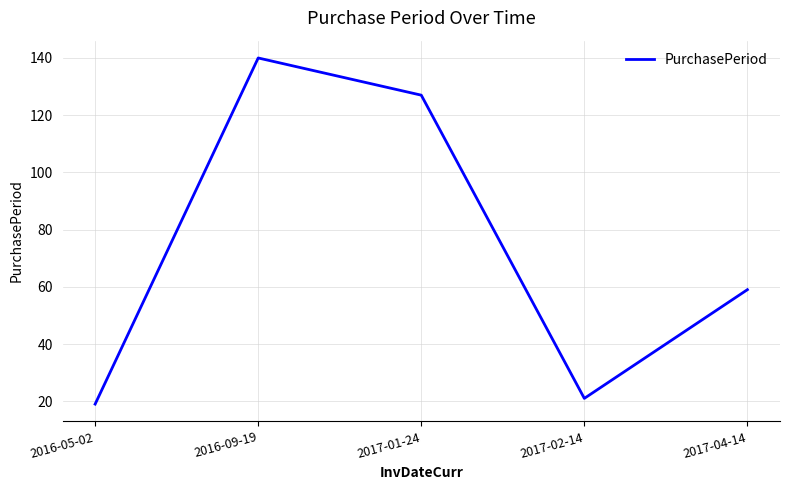

True or false: the data shows 19 at 2016-05-02.

True